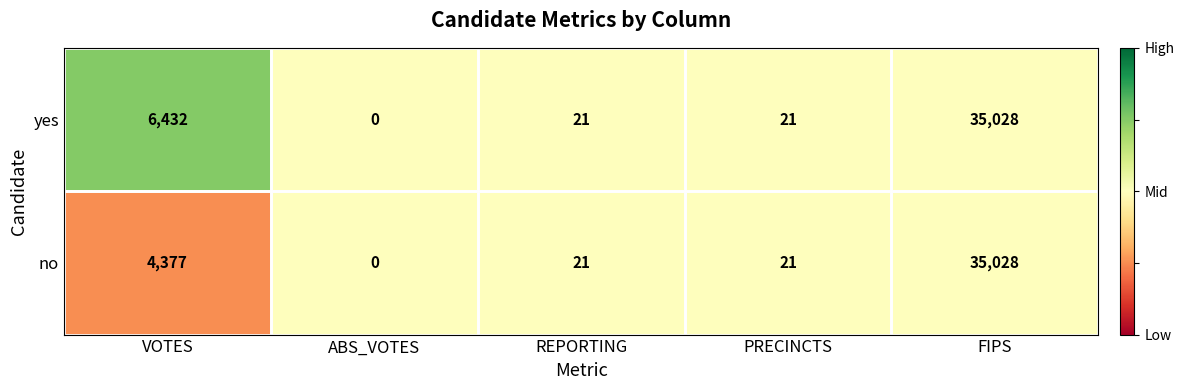

Is the value of no at ABS_VOTES greater than the value of yes at VOTES?

No